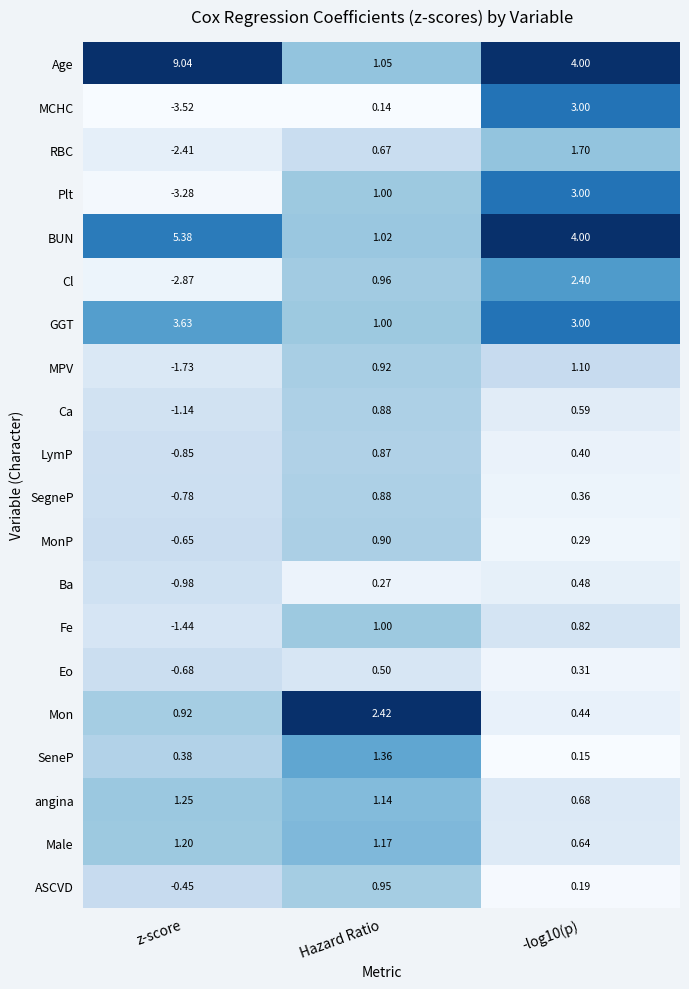

At which category does the chart reach its peak across all series?

z-score